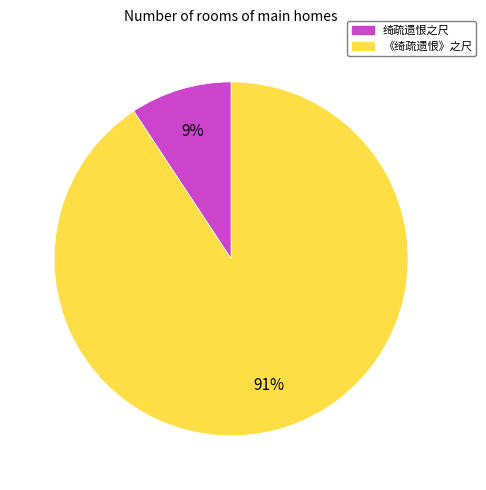

Is it true that 绮疏遗恨之尺 is 22% of the pie?

False